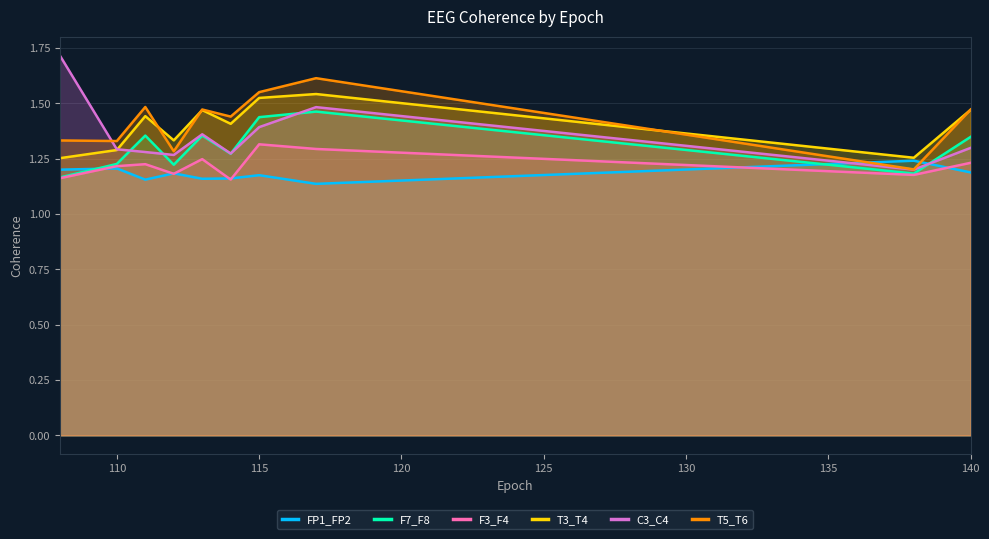

What is the difference between the T5_T6 values at 110 and 117?

0.3